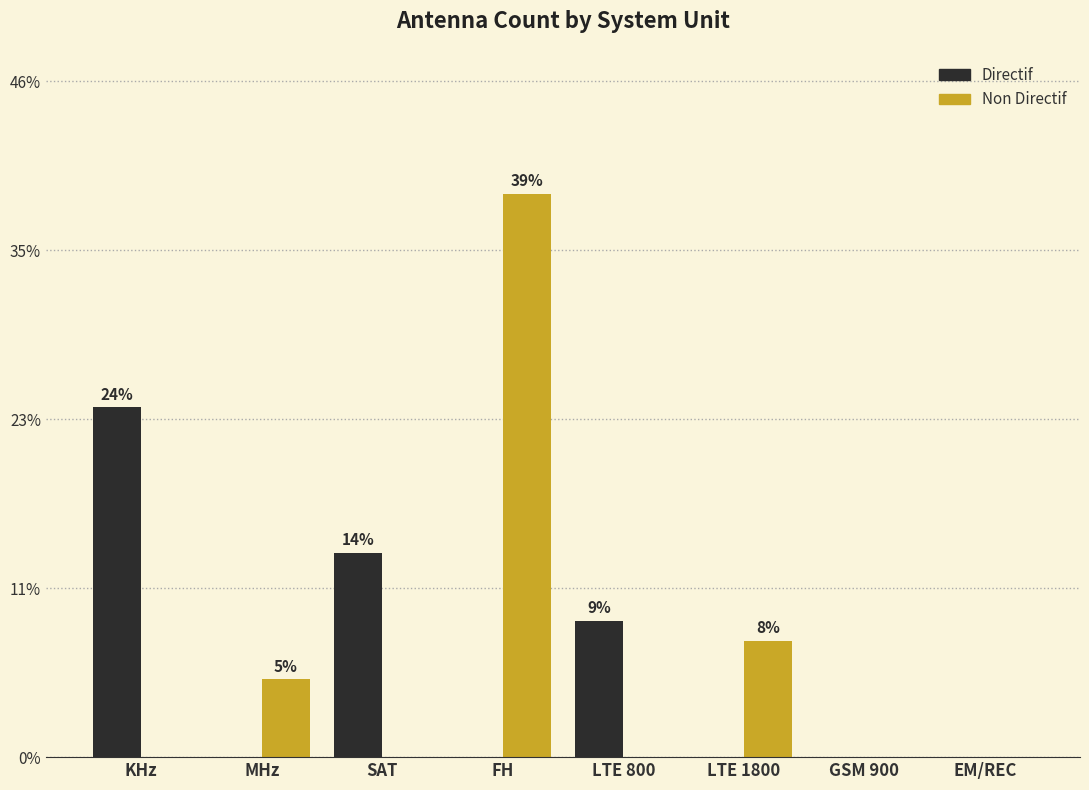

What are all the series names shown in the legend?

Directif, Non Directif